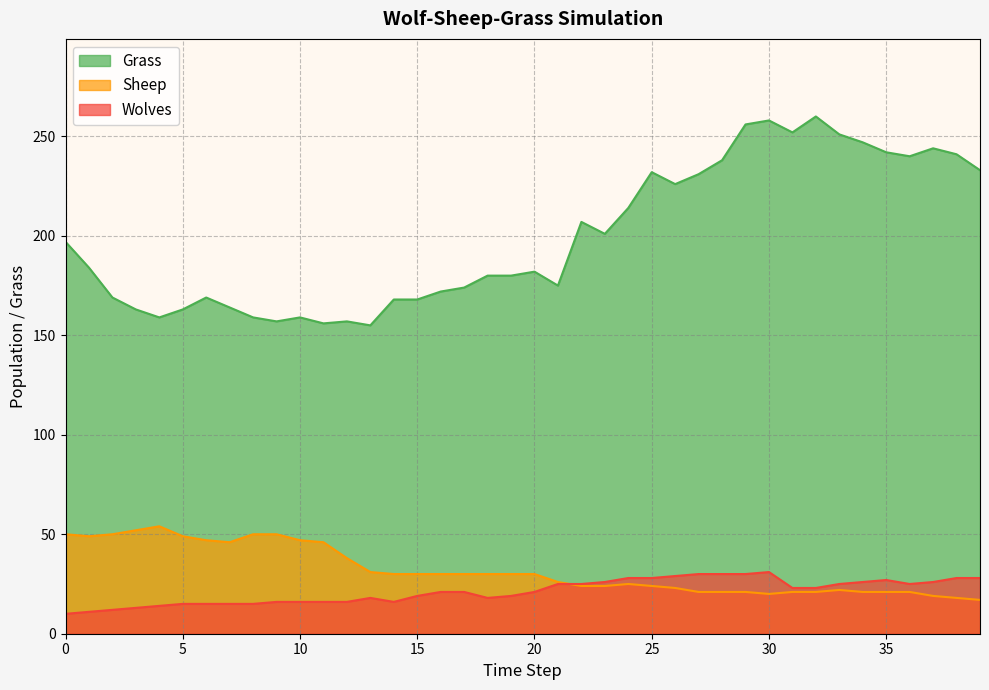

Which series has the widest spread of values?

Grass